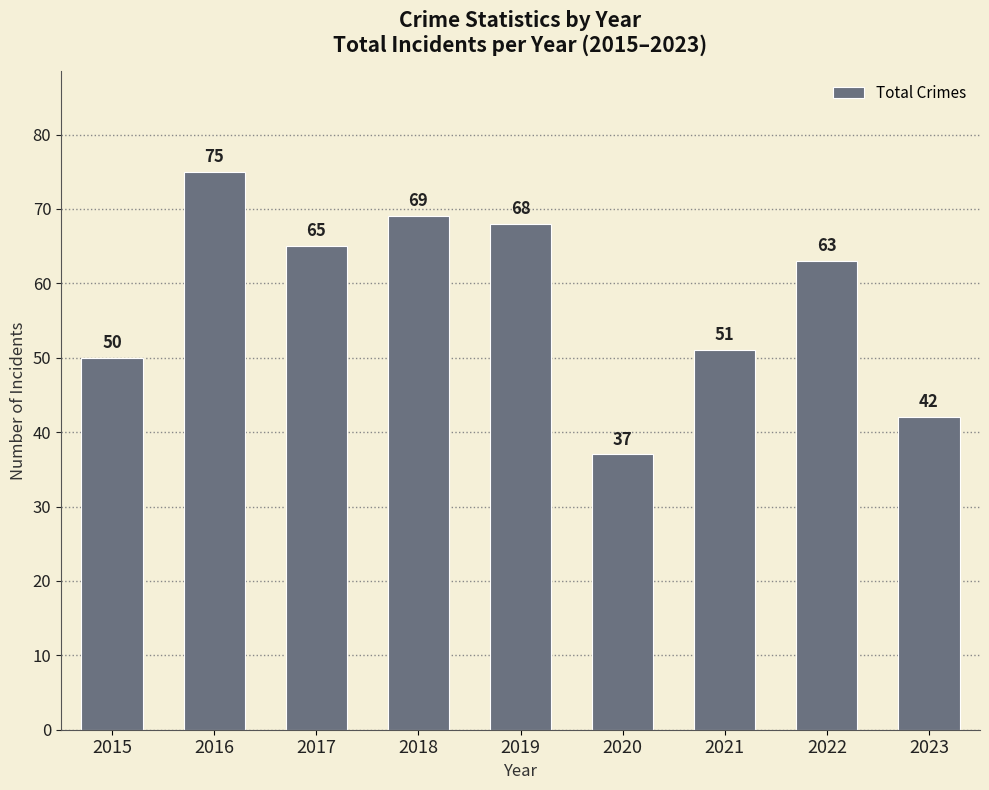

Approximately how many times larger is the value at 2023 compared to 2017?

0.6